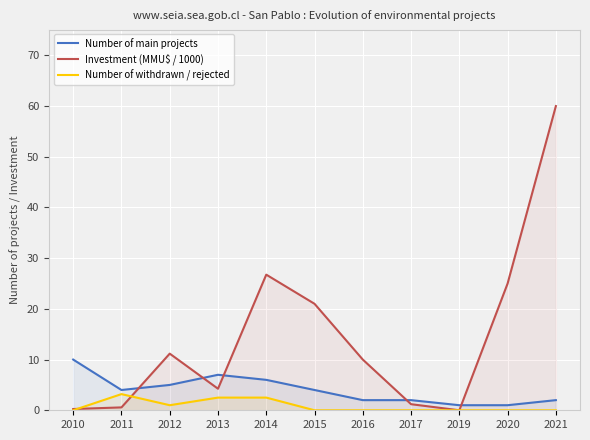

How many interior local valleys does the Number of withdrawn / rejected series have?

1